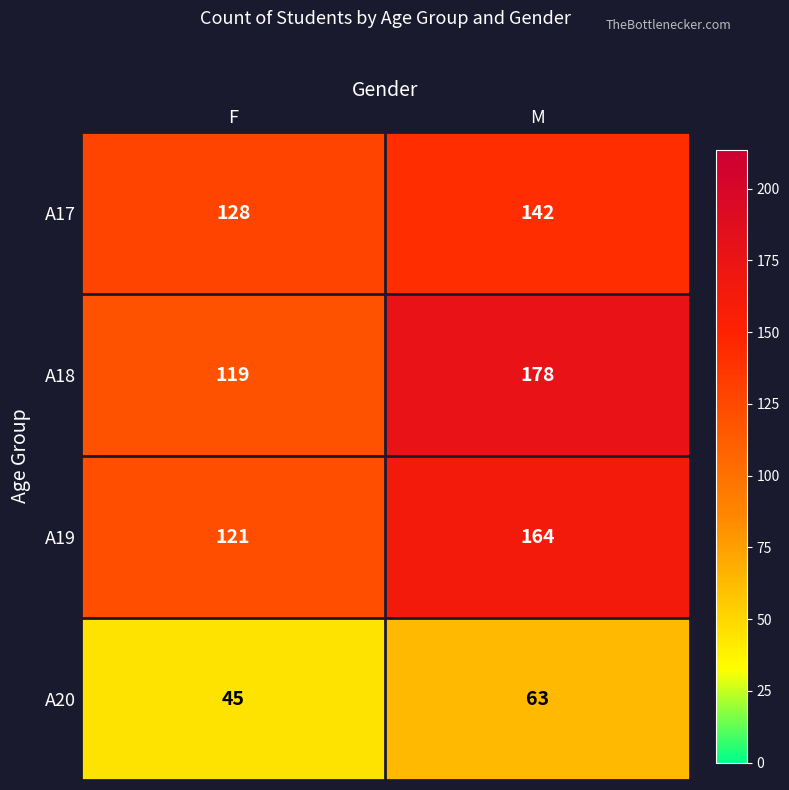

True or false: A19 has a value of 69 at F.

False